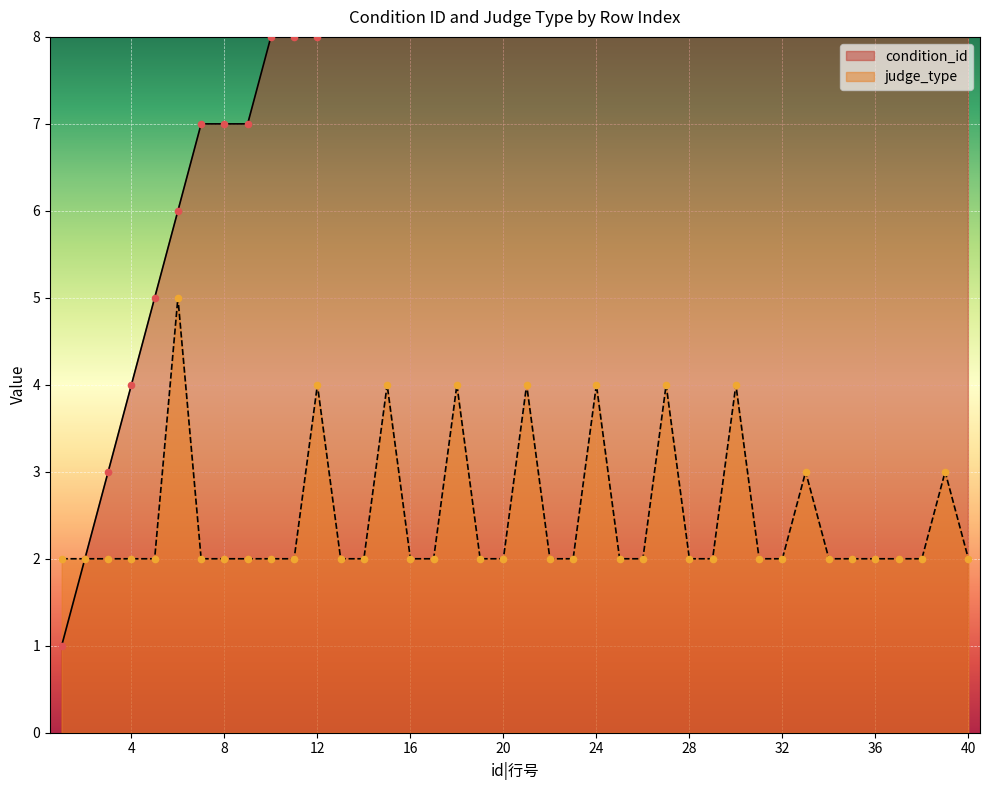

What is the total value across all series at 7?

9